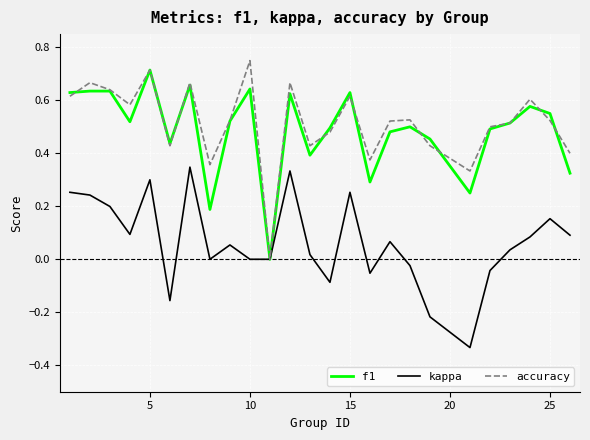

What are all the series names shown in the legend?

f1, kappa, accuracy